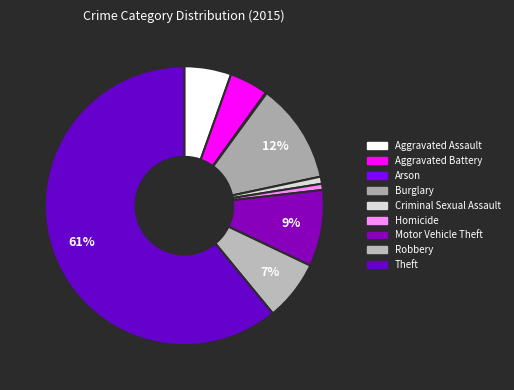

How many segments does this pie chart have?

9